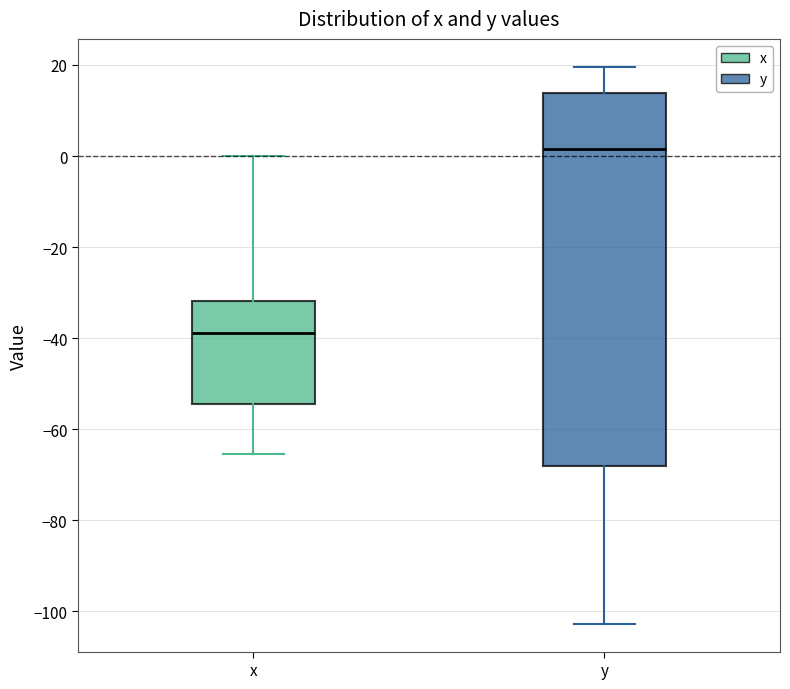

Where does the median line of the box for x sit on the y-axis? The values are not printed on the chart, so give them approximately, as read against the axis.

-38